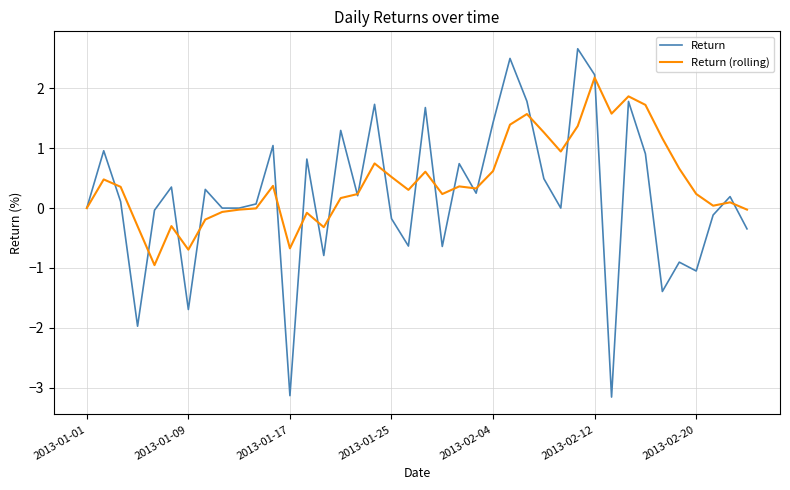

Which series has the widest spread of values?

Return